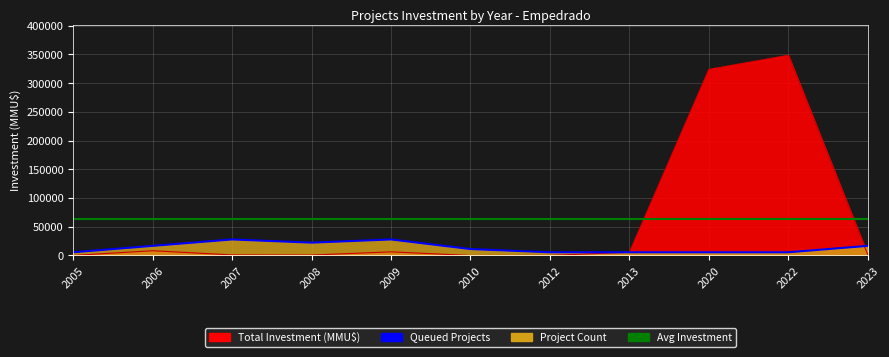

Which series has the largest total across all categories?

Total Investment (MMU$)